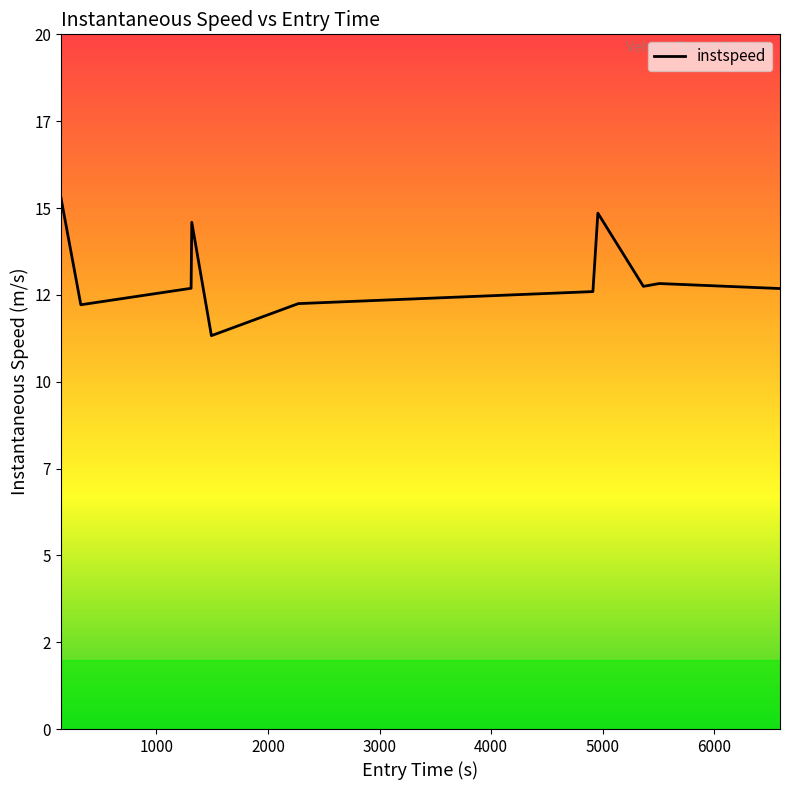

Does the chart have visible grid lines?

No